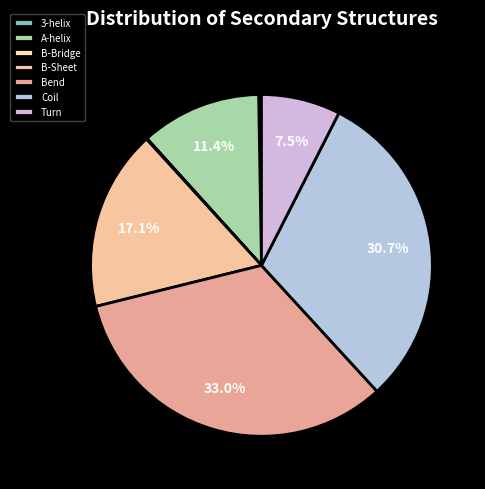

To the nearest percent, what is the average slice percentage?

14%